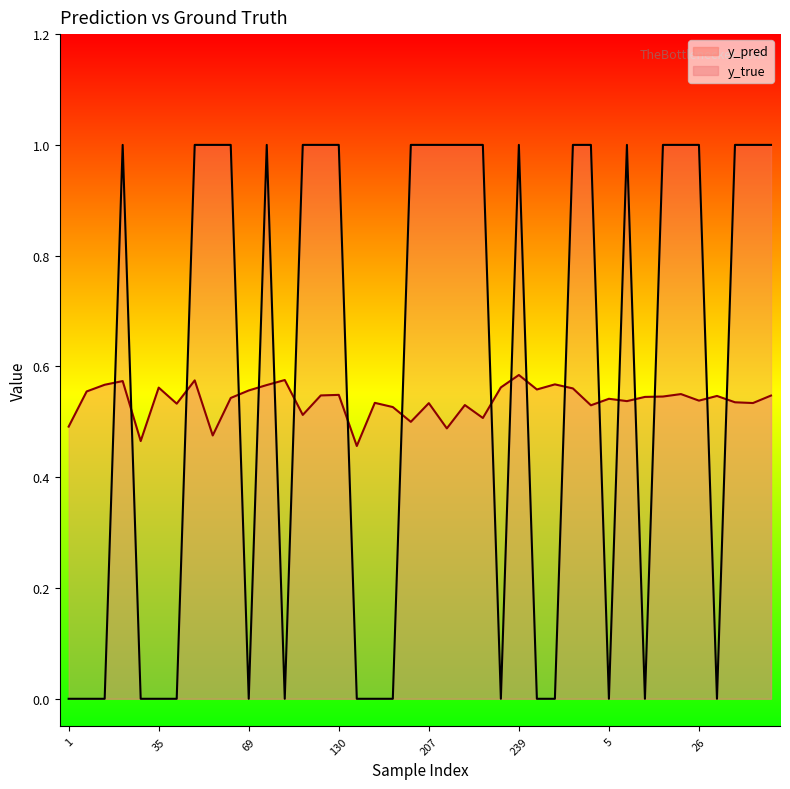

How many categories are shown in the chart?

40